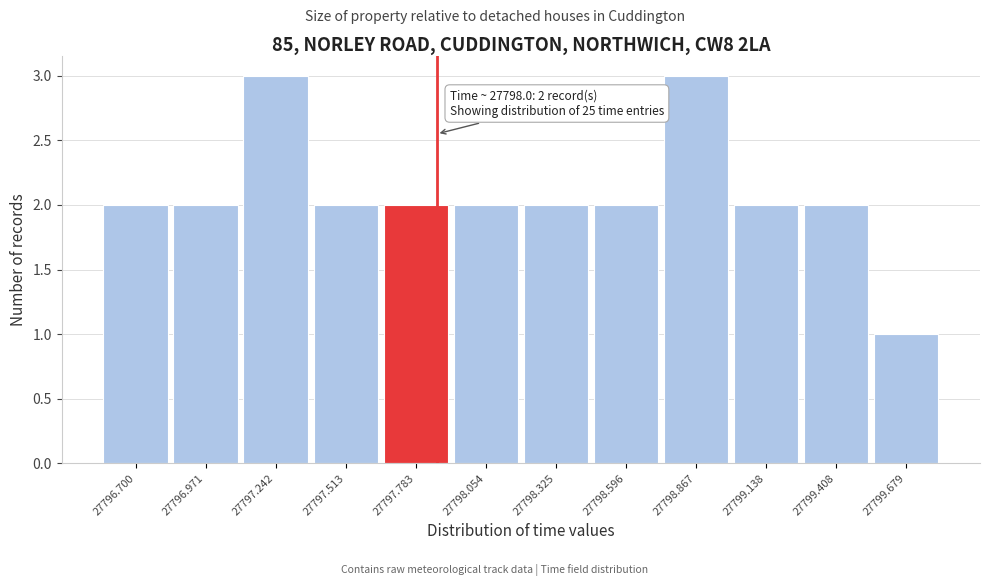

Reading left to right, extract all data points from this chart.

2	2	3	2	2	2	2	2	3	2	2	1